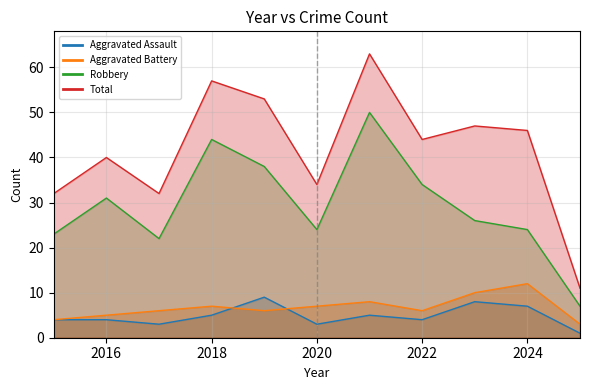

How many interior local peaks does the Robbery series have?

3